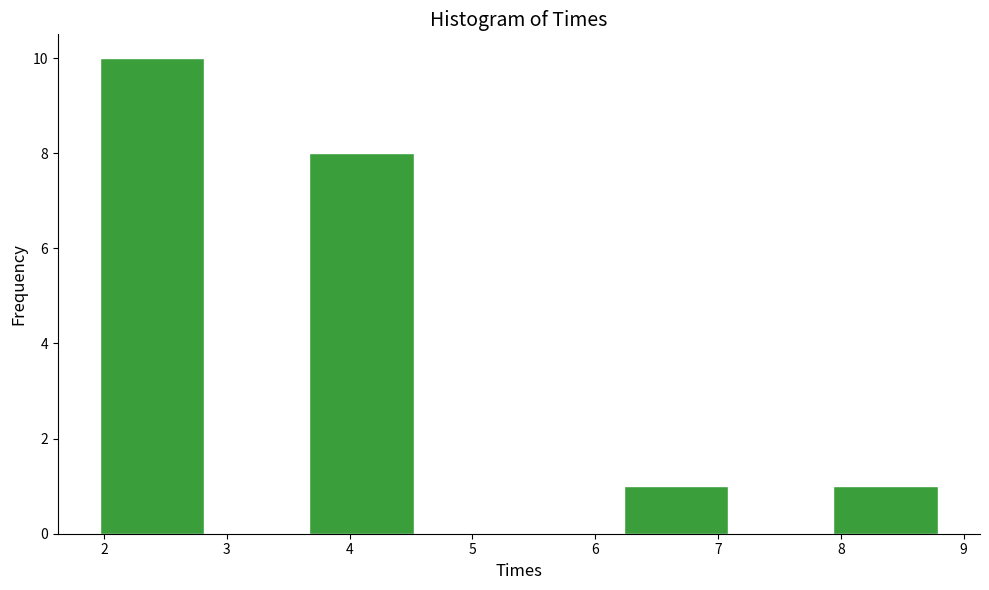

Reading left to right, list every bar in this chart as the range it spans on the x-axis followed by its height. Neither the bar edges nor the heights are printed on the chart, so give them approximately, as read against the axes.

2.0 to 2.8: 10
2.8 to 3.7: 0
3.7 to 4.5: 8
4.5 to 5.4: 0
5.4 to 6.2: 0
6.2 to 7.1: 1
7.1 to 7.9: 0
7.9 to 8.8: 1